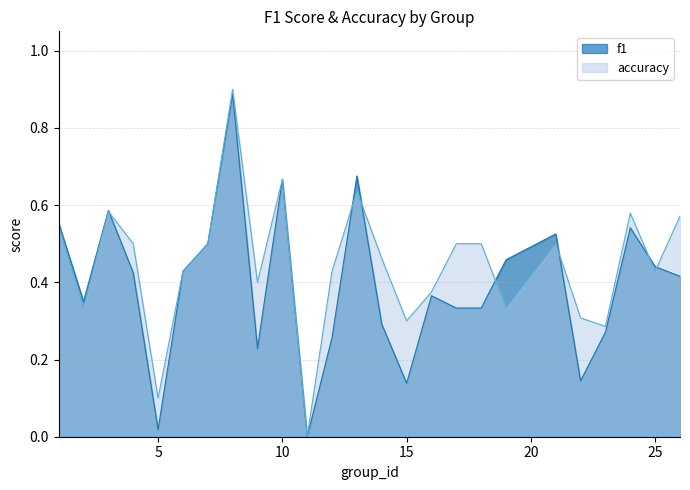

Rank the series at 23 from lowest to highest value.

f1, accuracy